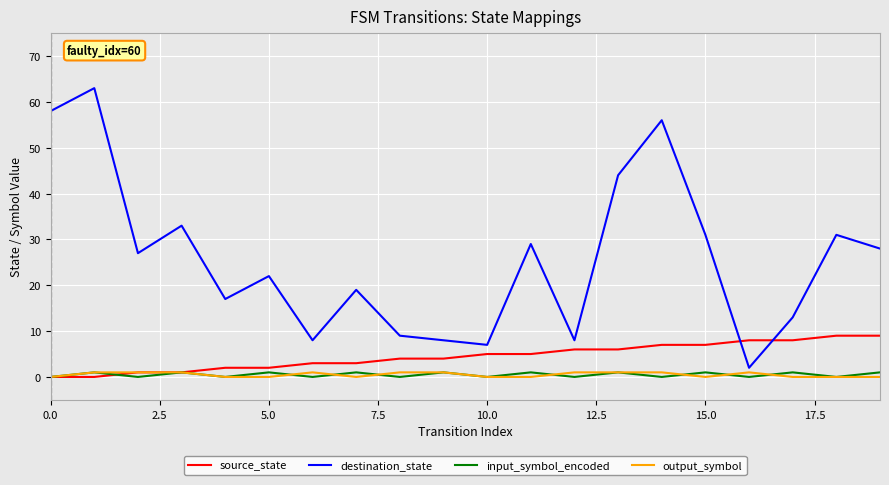

Which series has the largest range (max minus min)?

destination_state